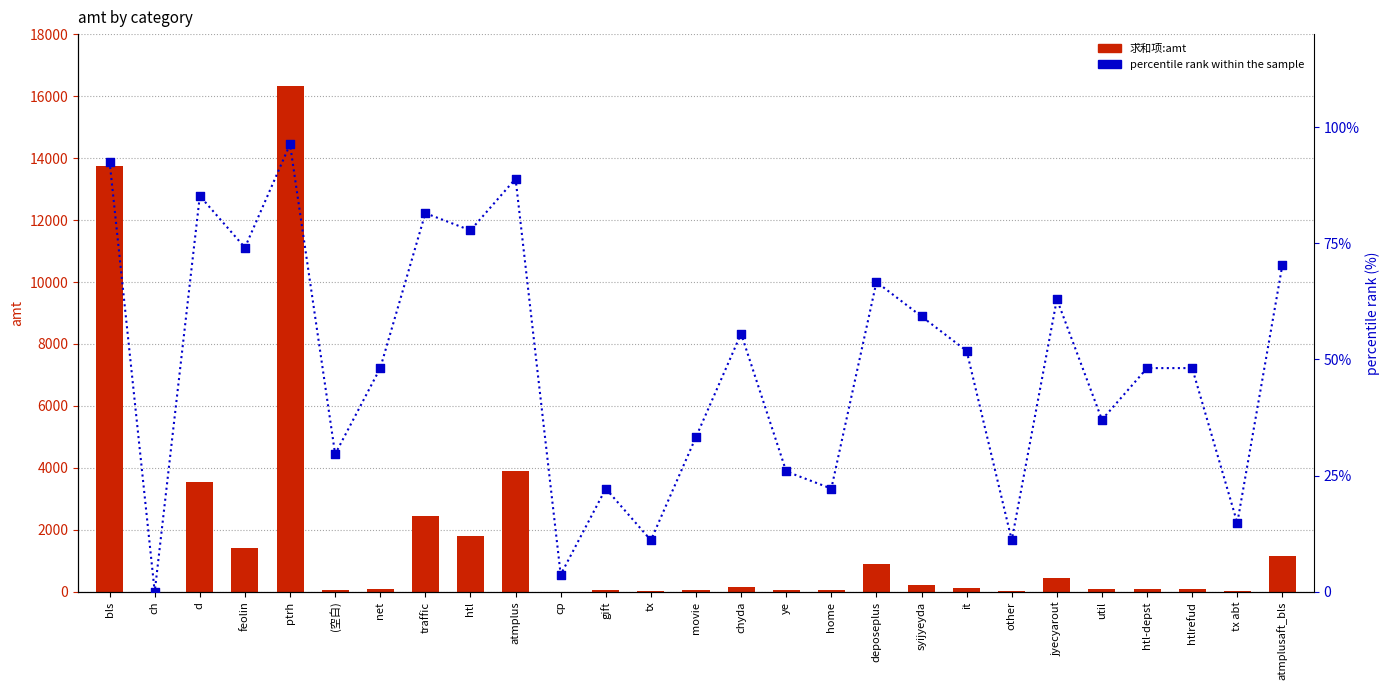

Which series reaches the maximum Y coordinate?

求和项:amt